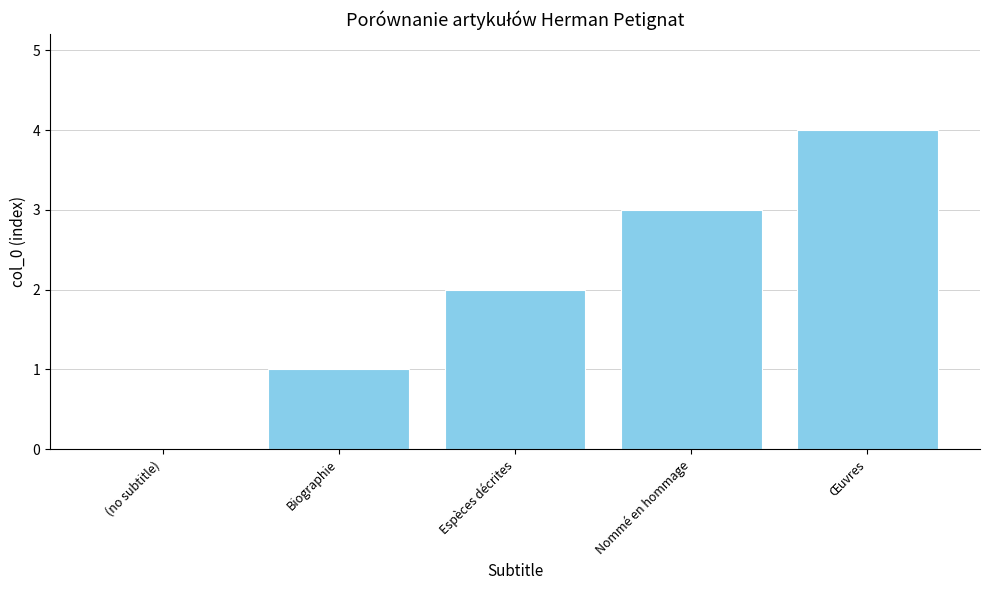

Reading left to right, extract all data points from this chart.

(no subtitle)=0	Biographie=1	Espèces décrites=2	Nommé en hommage=3	Œuvres=4